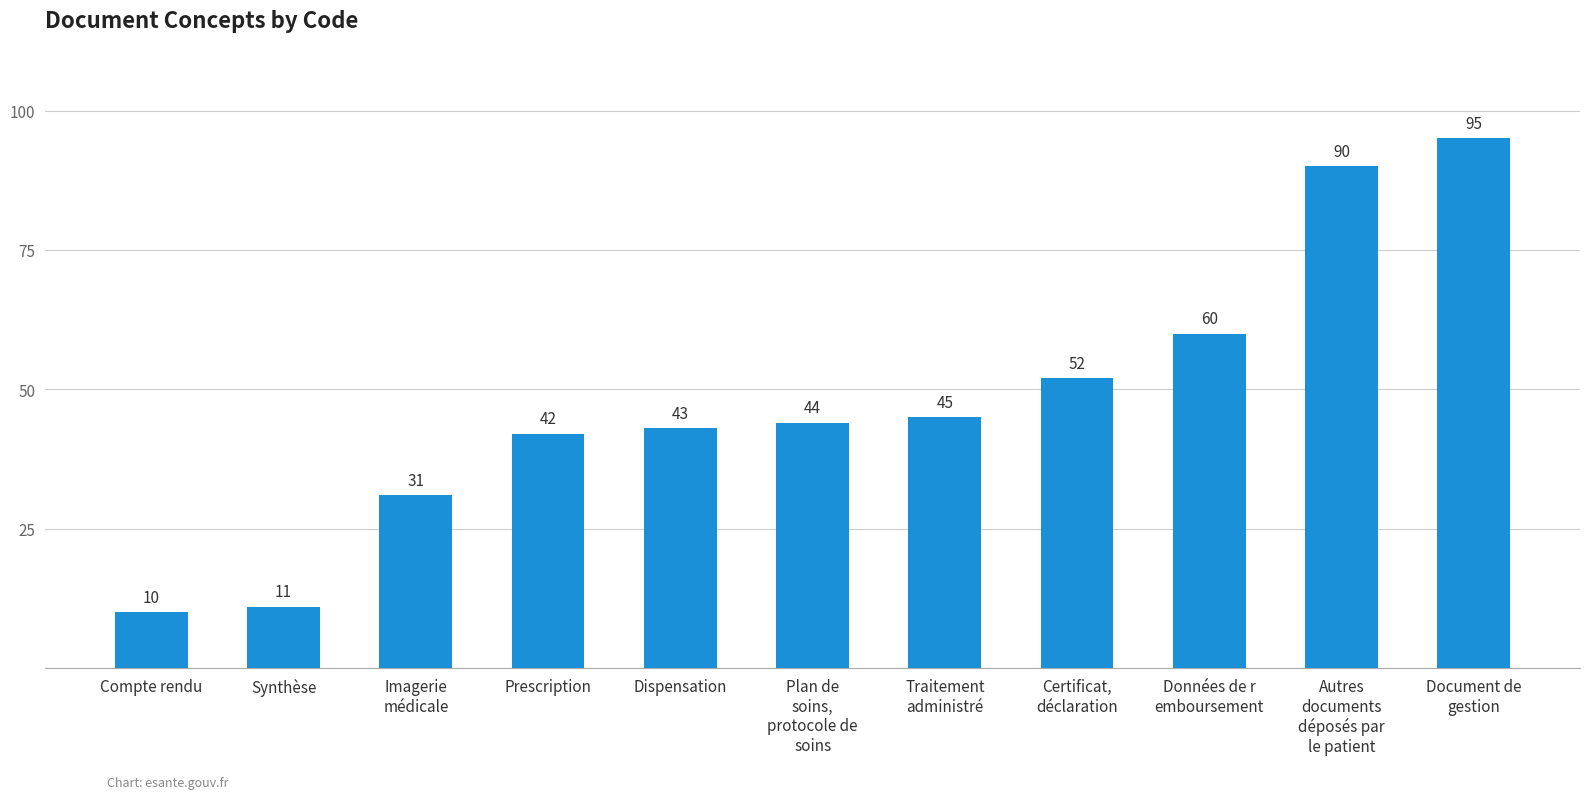

Which label corresponds to the smallest value in the chart?

Compte rendu